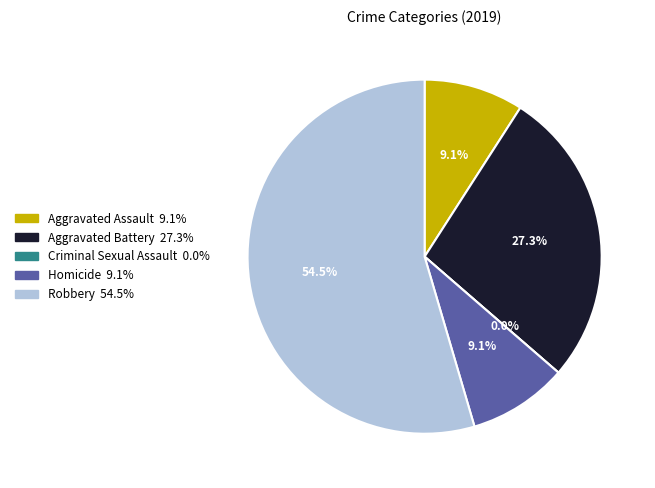

Count the number of slices in the pie.

5